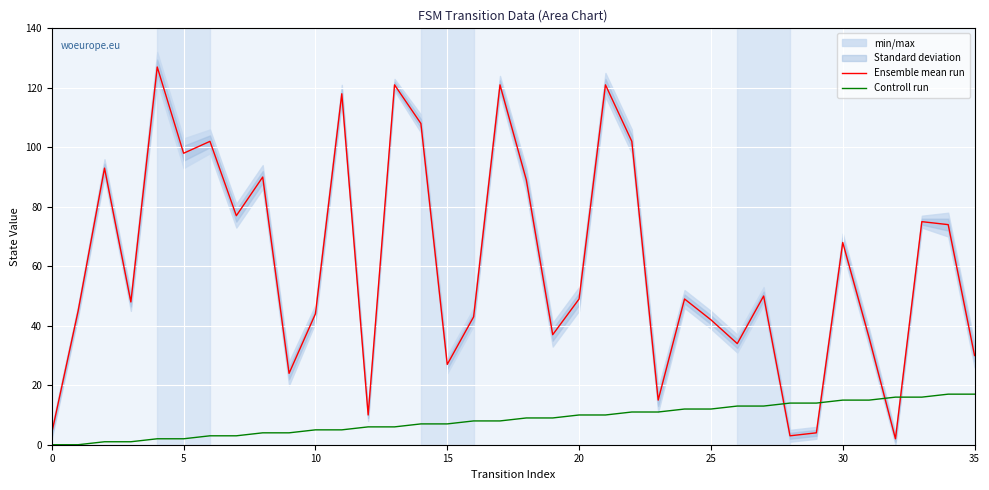

What is the value of the Controll run point at the 17th from the left?

8